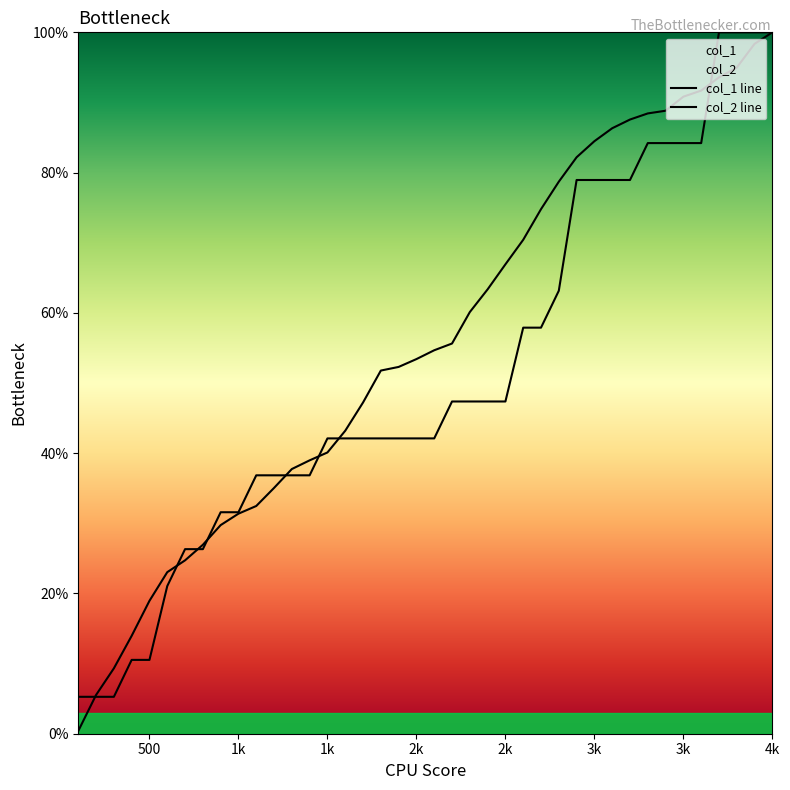

How many lines are shown in the chart?

2